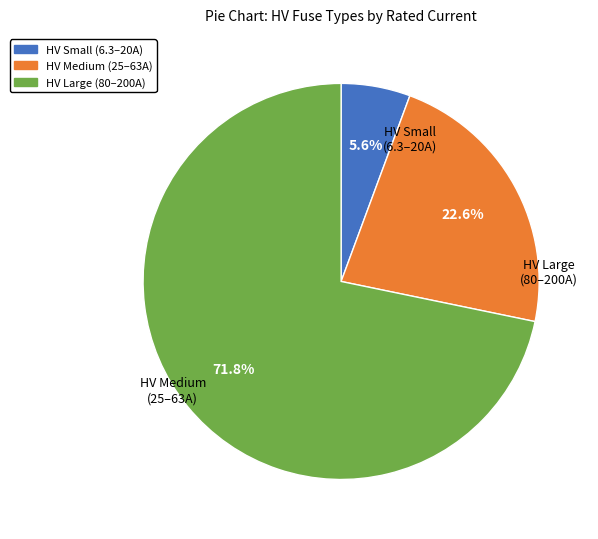

How many segments does this pie chart have?

3